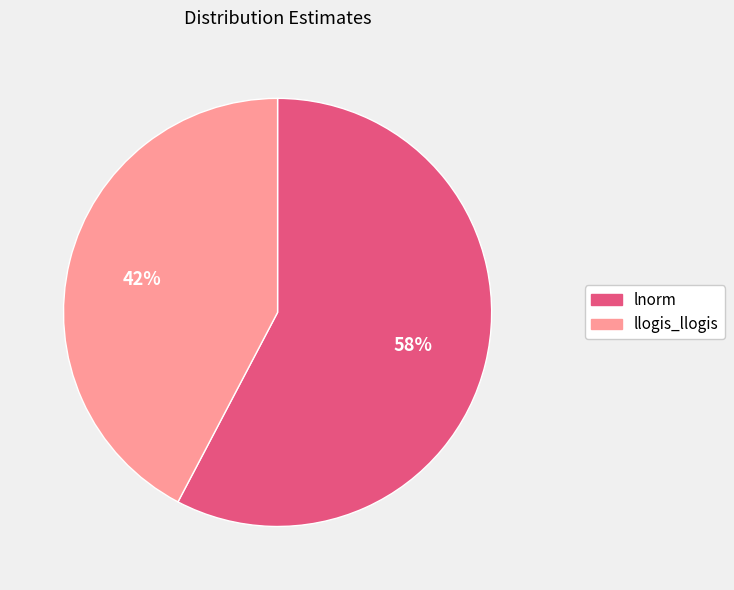

To the nearest percent, what is the combined percentage of lnorm and llogis_llogis?

100%